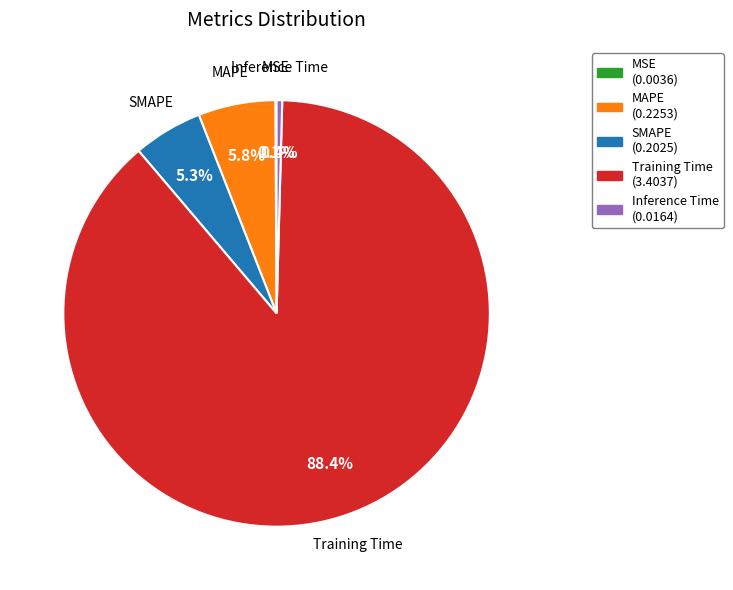

Combined, do MAPE (0.2253) and Inference Time (0.0164) account for over 50%?

No